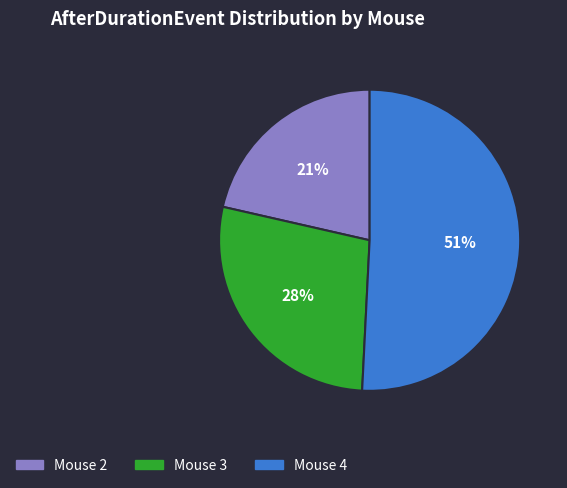

Rank the categories by value from highest to lowest.

Mouse 4, Mouse 3, Mouse 2